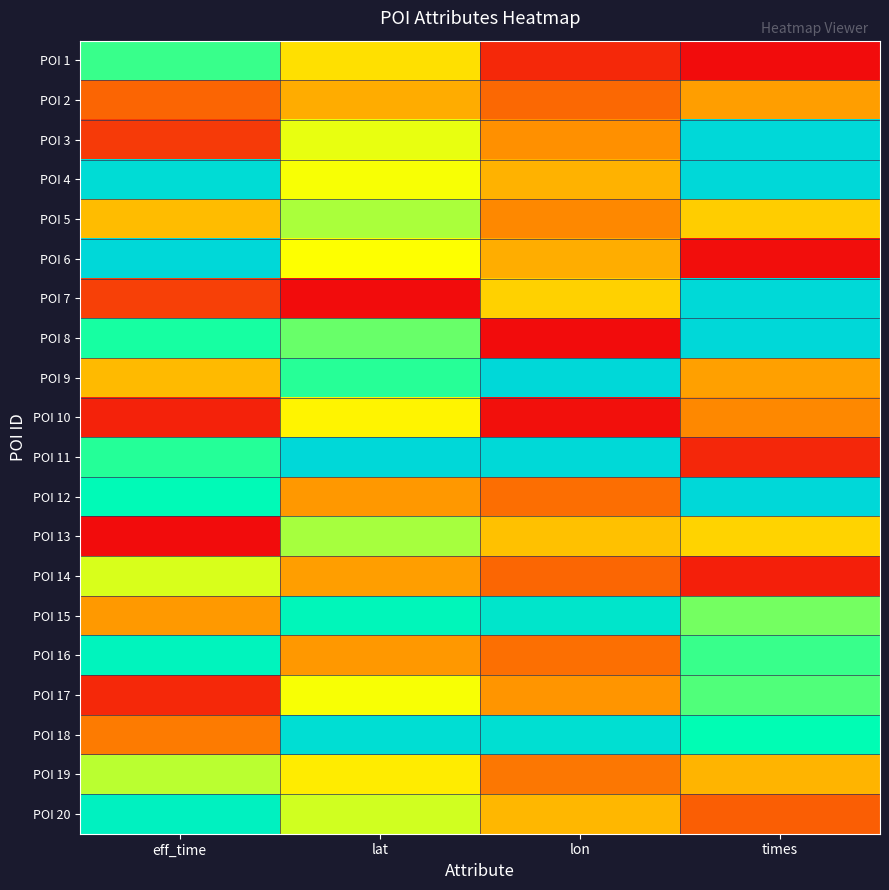

Count the number of data series in this chart.

20